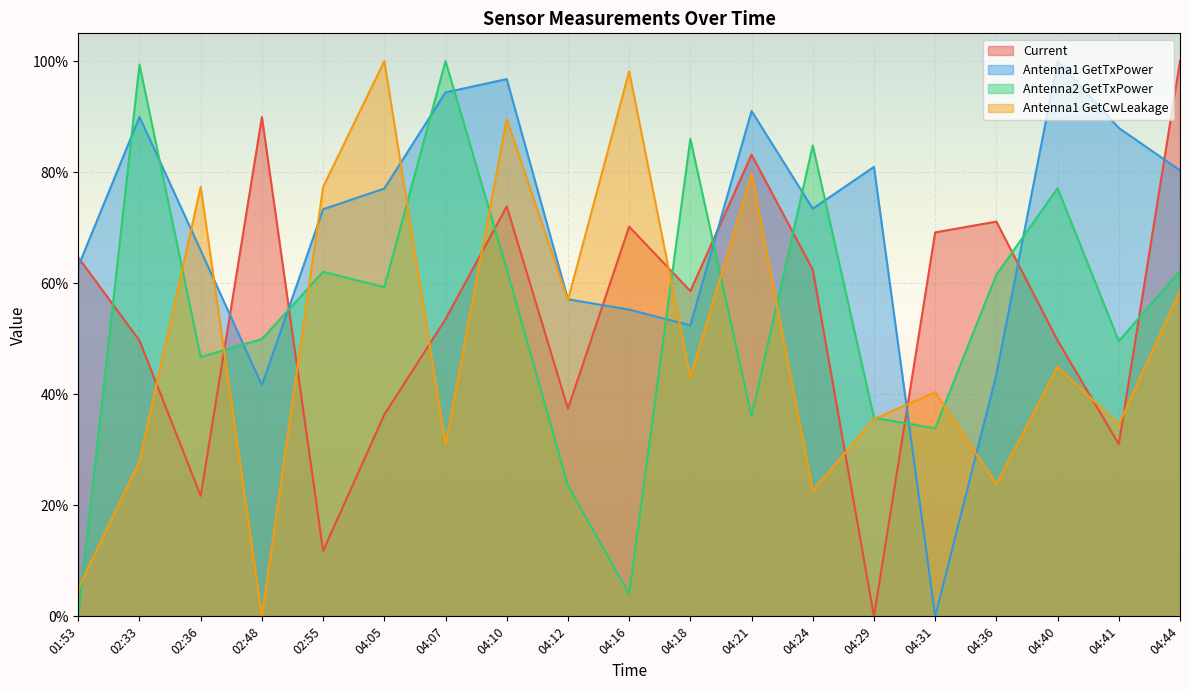

How many categories are shown in the chart?

19